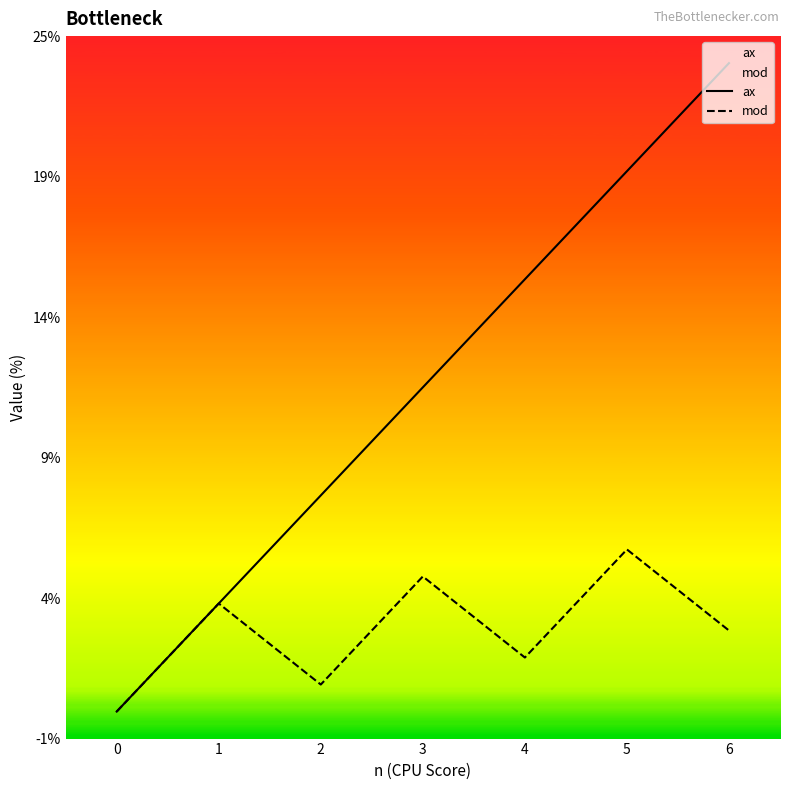

How many lines are shown in the chart?

2